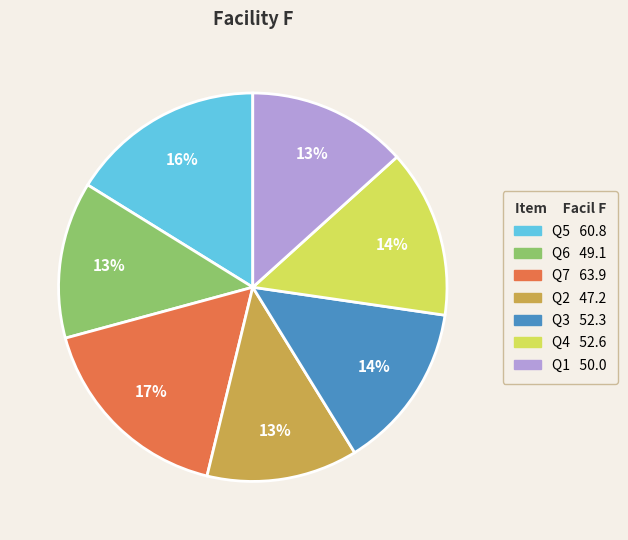

What percentage is the Q7 slice, to the nearest percent?

17%